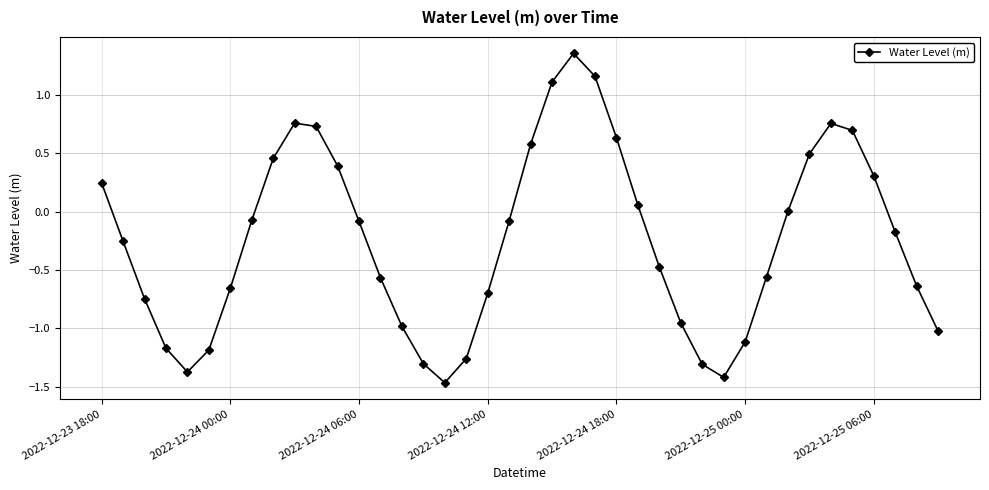

How many distinct data groups are displayed?

1